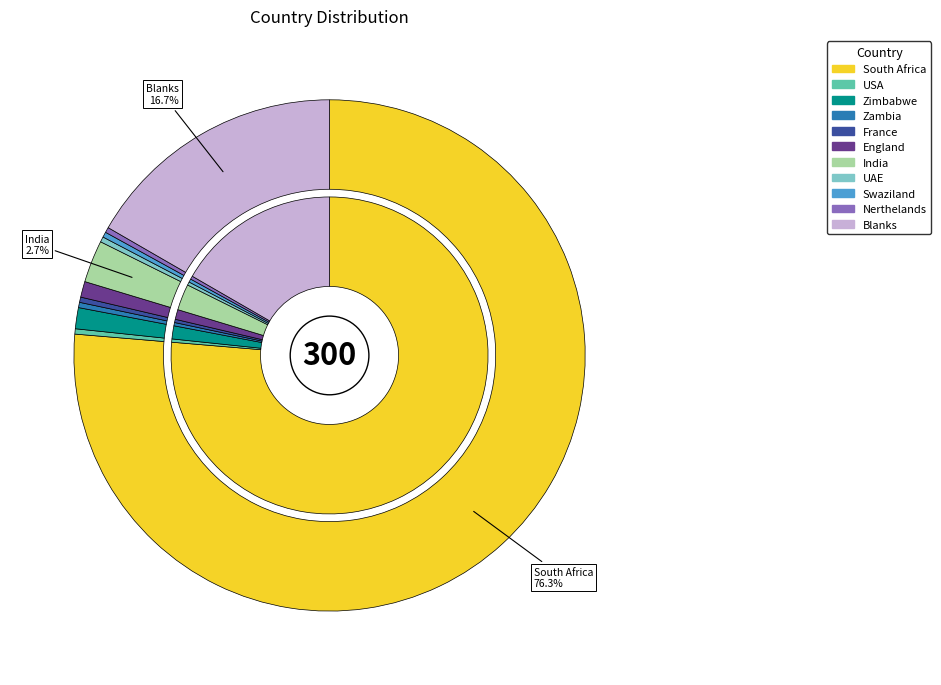

What percentage do Zambia and Blanks together represent?

17.0%